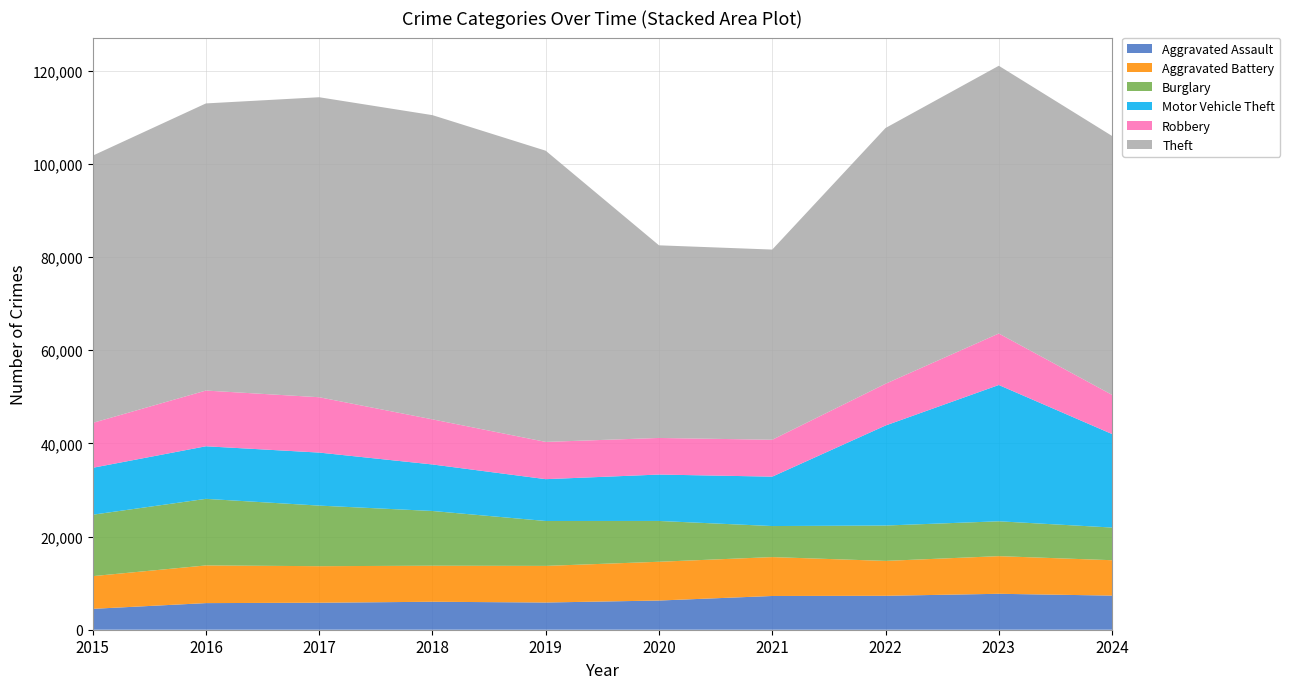

Reading right to left, extract all data points from this chart.

Aggravated Assault: 2024=7323	2023=7712	2022=7280	2021=7242	2020=6265	2019=5841	2018=6002	2017=5793	2016=5713	2015=4480
Aggravated Battery: 2024=7596	2023=8078	2022=7491	2021=8347	2020=8321	2019=7858	2018=7735	2017=7845	2016=8086	2015=7019
Burglary: 2024=7012	2023=7482	2022=7592	2021=6662	2020=8758	2019=9638	2018=11747	2017=13001	2016=14289	2015=13184
Motor Vehicle Theft: 2024=20068	2023=29252	2022=21464	2021=10604	2020=9959	2019=8978	2018=9985	2017=11380	2016=11285	2015=10068
Robbery: 2024=8409	2023=11053	2022=8963	2021=7920	2020=7855	2019=7995	2018=9681	2017=11880	2016=11960	2015=9638
Theft: 2024=55566	2023=57460	2022=54888	2021=40816	2020=41343	2019=62495	2018=65290	2017=64386	2016=61623	2015=57351